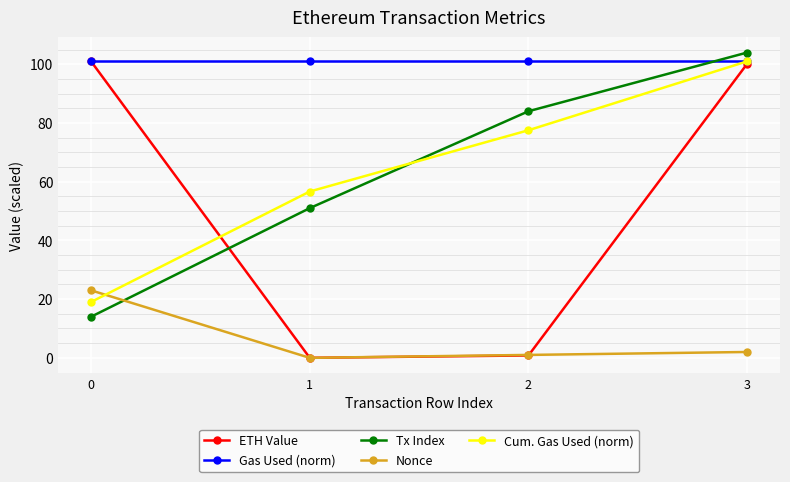

Which series changed the most between 0 and 2?

ETH Value